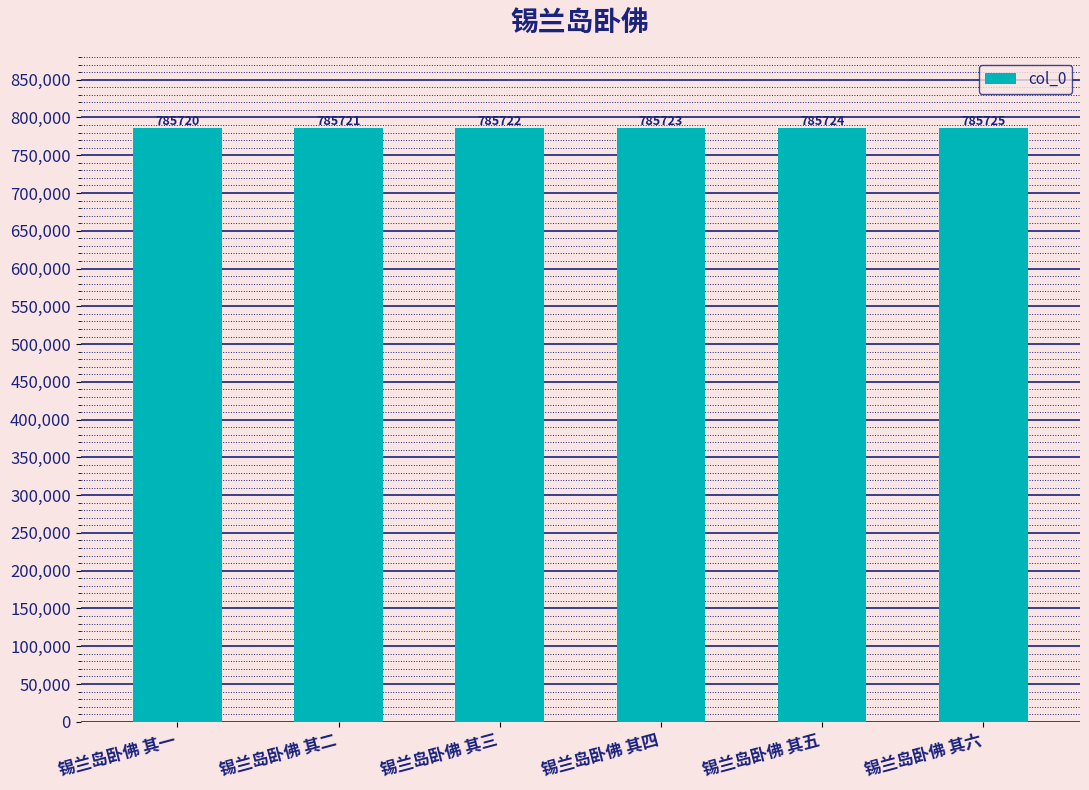

Reading left to right, what are all the values shown in this chart?

锡兰岛卧佛 其一=785720	锡兰岛卧佛 其二=785721	锡兰岛卧佛 其三=785722	锡兰岛卧佛 其四=785723	锡兰岛卧佛 其五=785724	锡兰岛卧佛 其六=785725